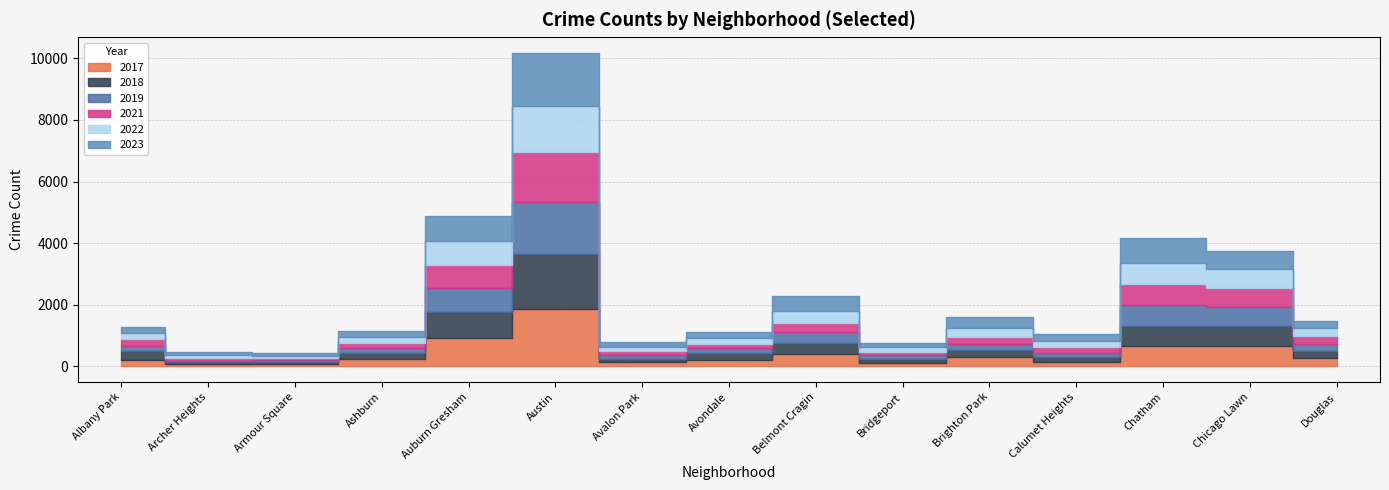

What position from the right is Chicago Lawn?

2